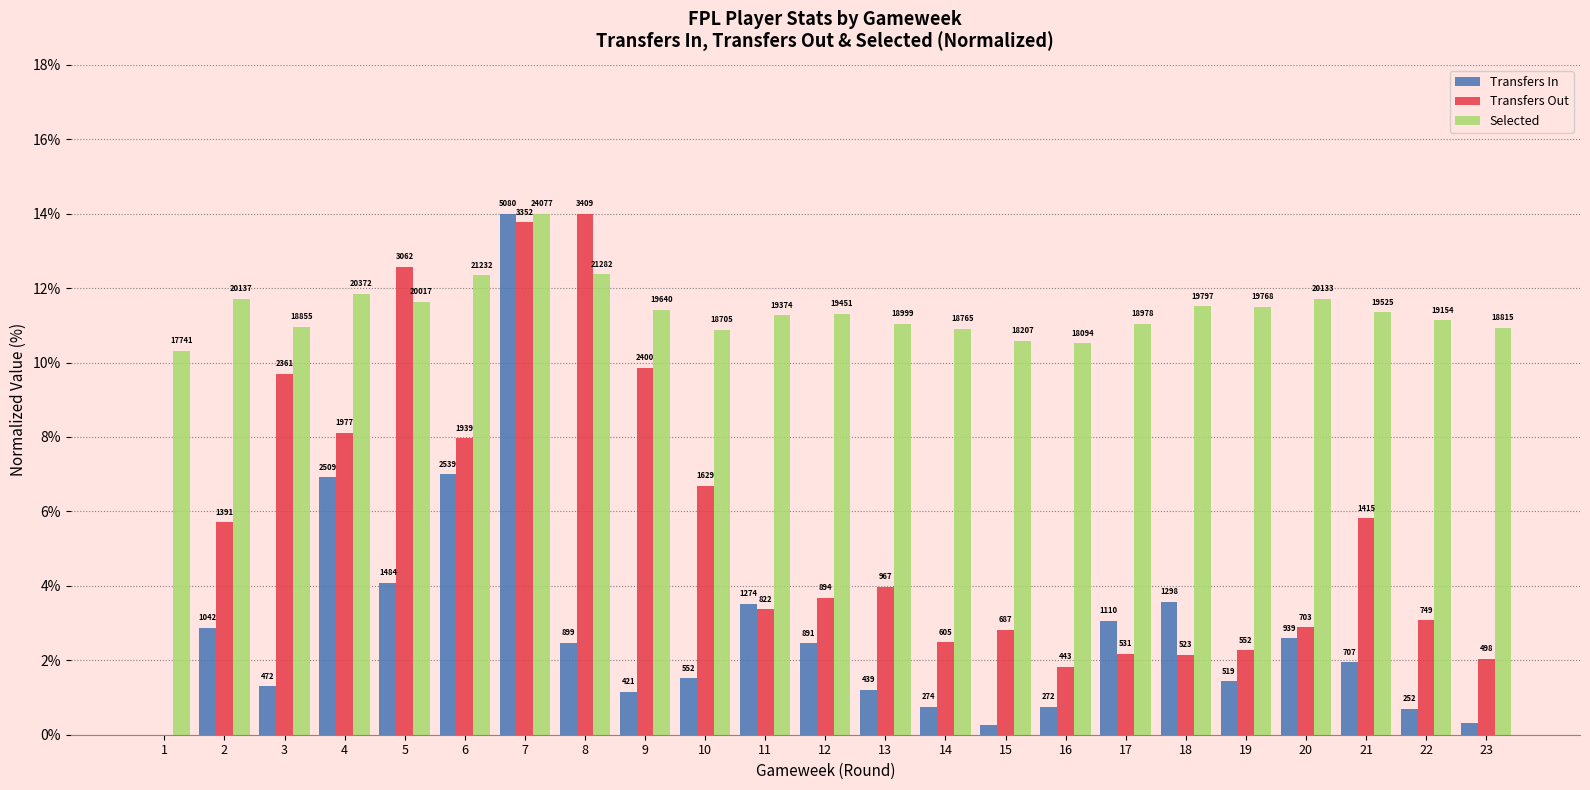

Are the bars grouped side by side (vs. stacked)?

Yes